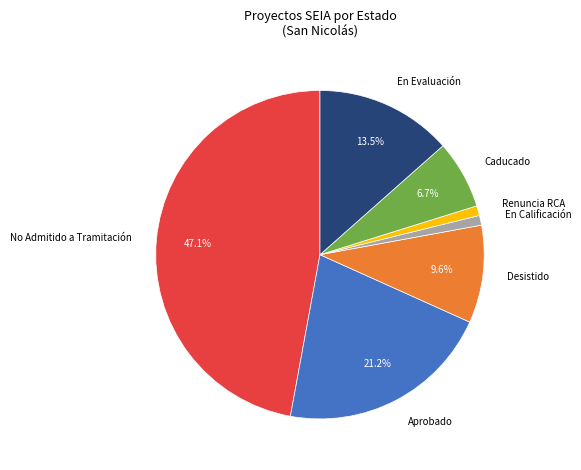

Does Renuncia RCA represent more than half of the total?

No